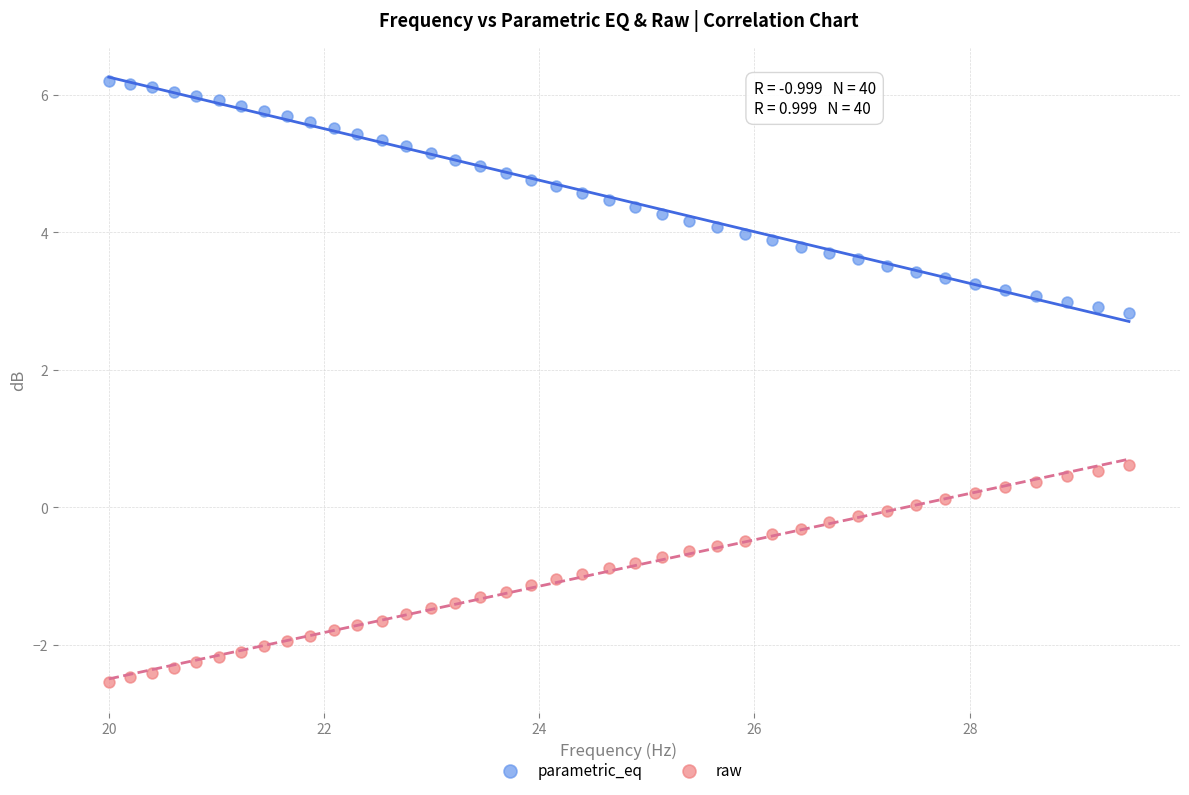

Across all data points, what is the range of X values (max minus min)?

9.5